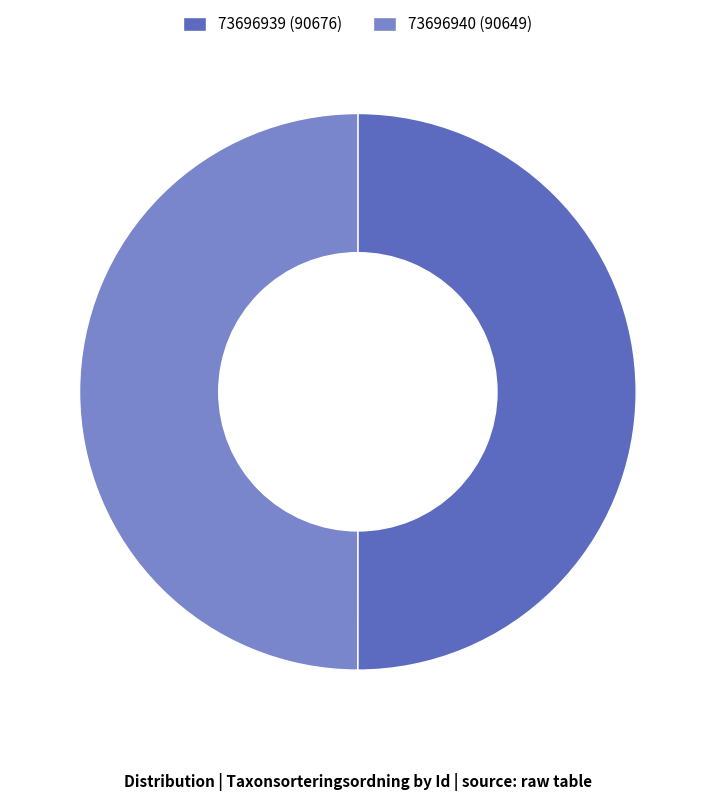

How many slices are in this pie chart?

2